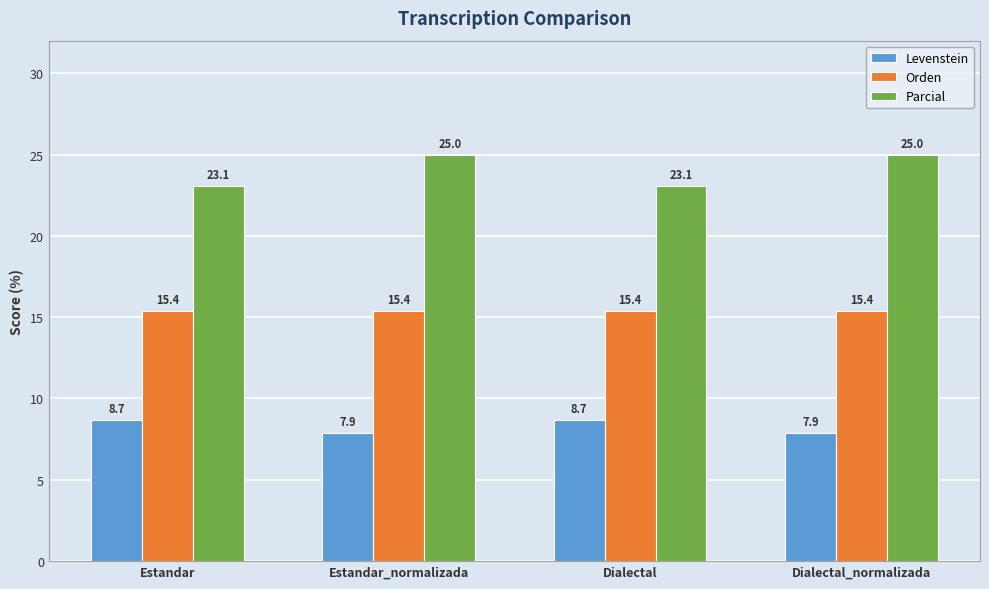

List the series in order of their peak value, lowest first.

Levenstein, Orden, Parcial